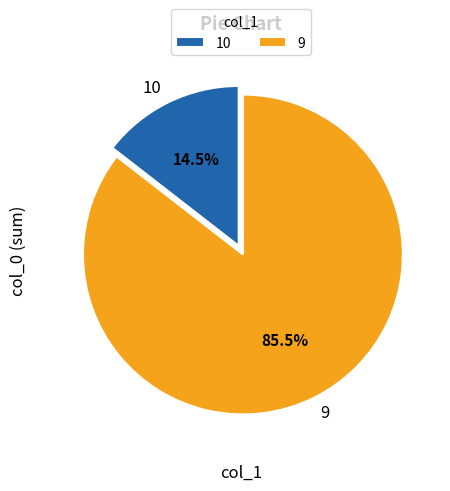

Is there any slice that represents more than half of the pie?

Yes